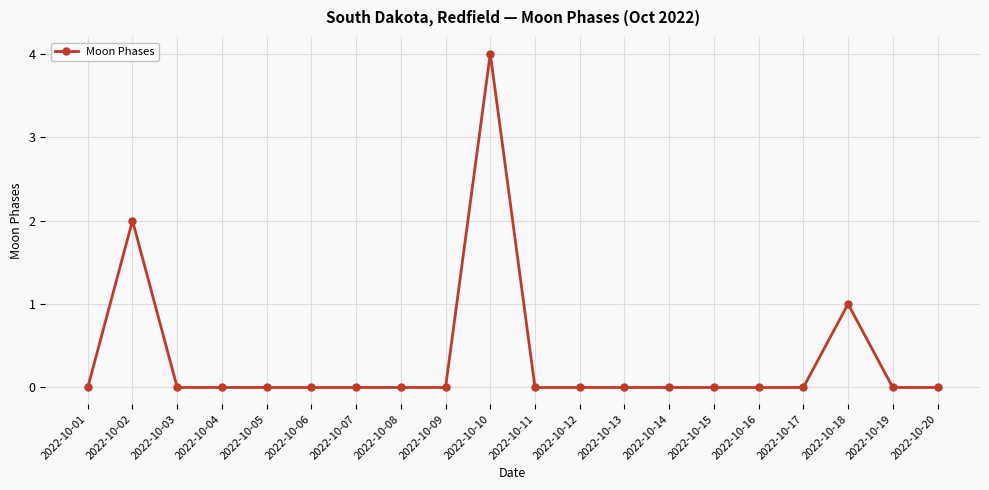

Is this an area chart (filled region under the line)?

No